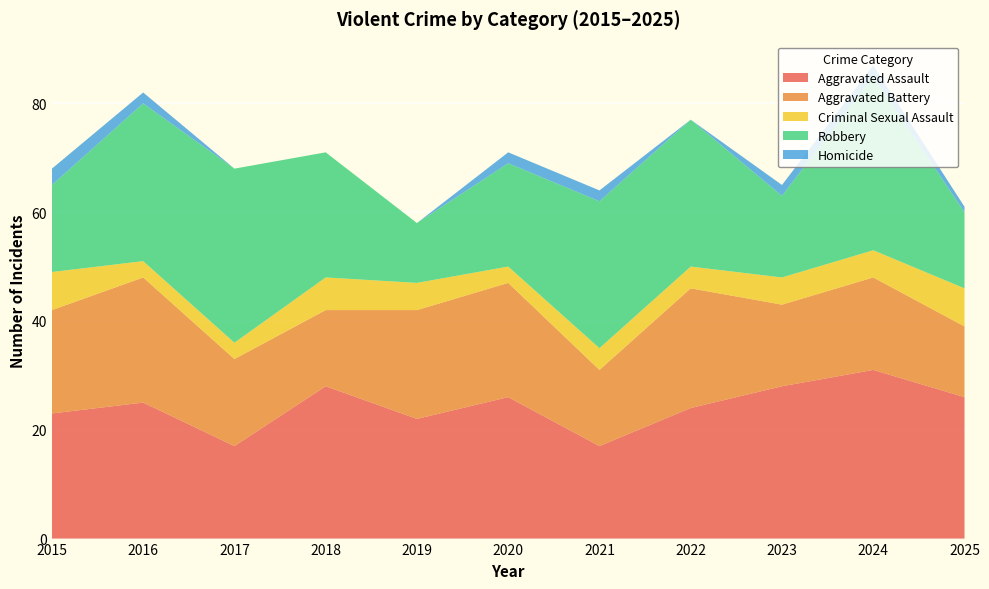

Reading left to right, extract all data points from this chart.

Aggravated Assault: 2015=23	2016=25	2017=17	2018=28	2019=22	2020=26	2021=17	2022=24	2023=28	2024=31	2025=26
Aggravated Battery: 2015=19	2016=23	2017=16	2018=14	2019=20	2020=21	2021=14	2022=22	2023=15	2024=17	2025=13
Criminal Sexual Assault: 2015=7	2016=3	2017=3	2018=6	2019=5	2020=3	2021=4	2022=4	2023=5	2024=5	2025=7
Robbery: 2015=16	2016=29	2017=32	2018=23	2019=11	2020=19	2021=27	2022=27	2023=15	2024=32	2025=14
Homicide: 2015=3	2016=2	2017=0	2018=0	2019=0	2020=2	2021=2	2022=0	2023=2	2024=2	2025=1